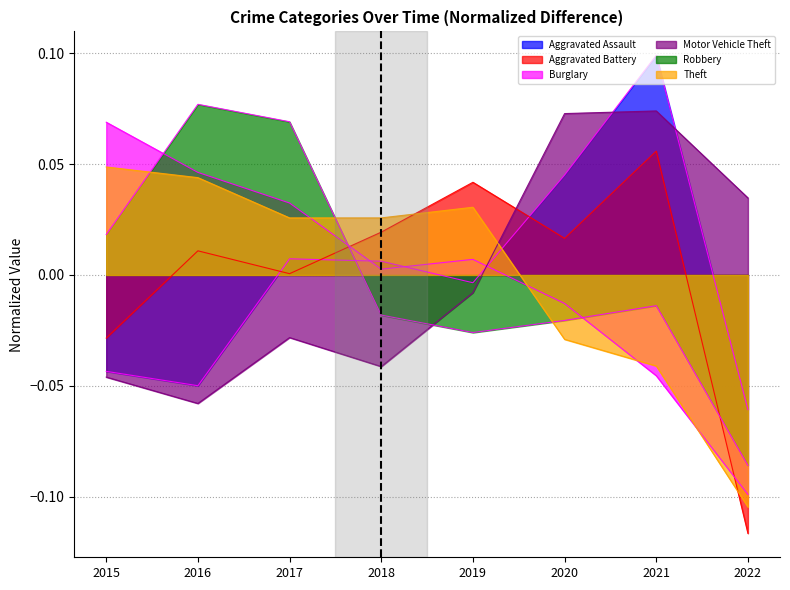

What is the value of the Robbery point at the 8th from the left?

-0.1